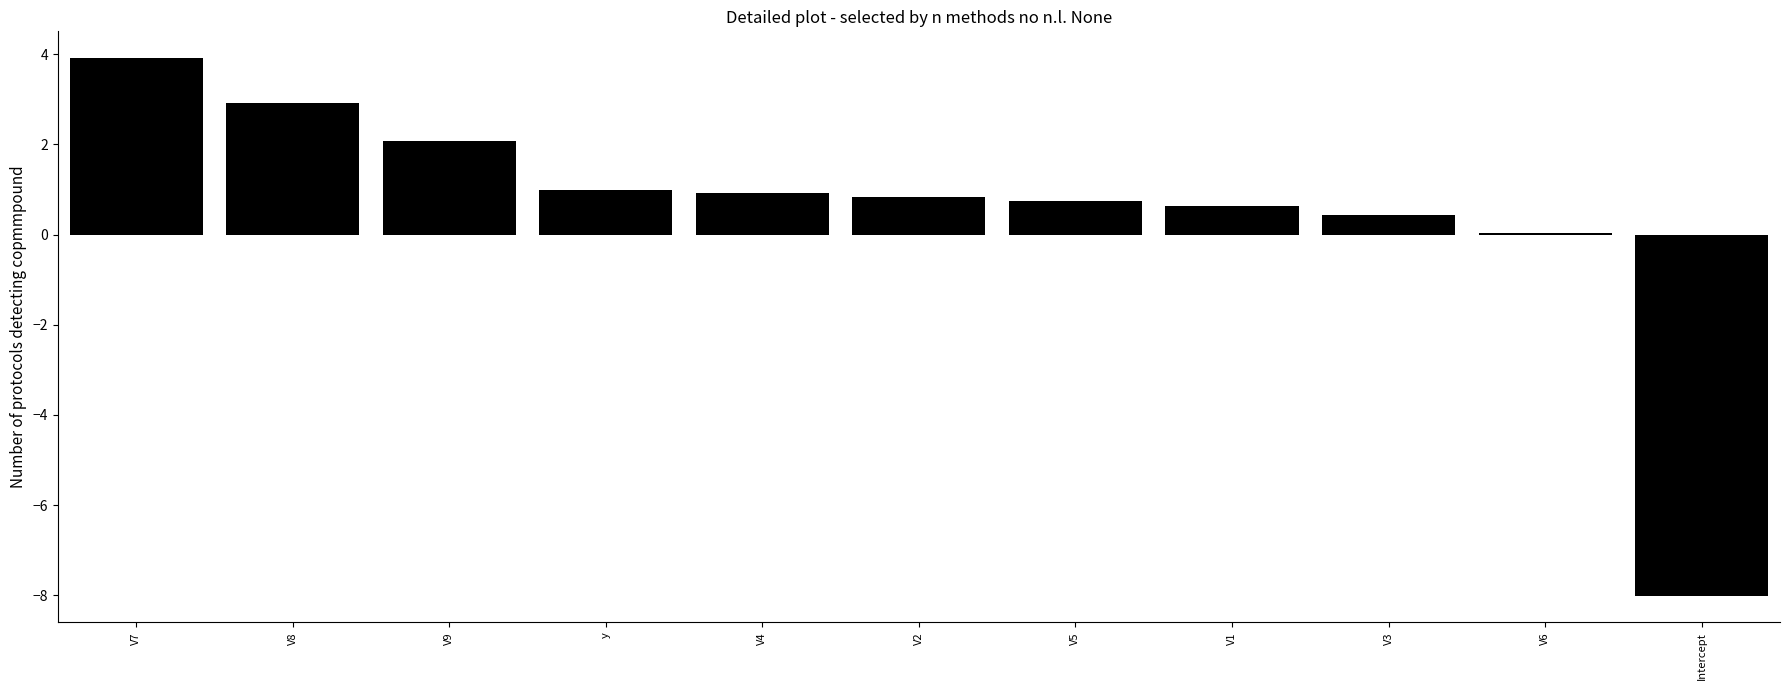

What is the difference between the values at V7 and V8?

1.0